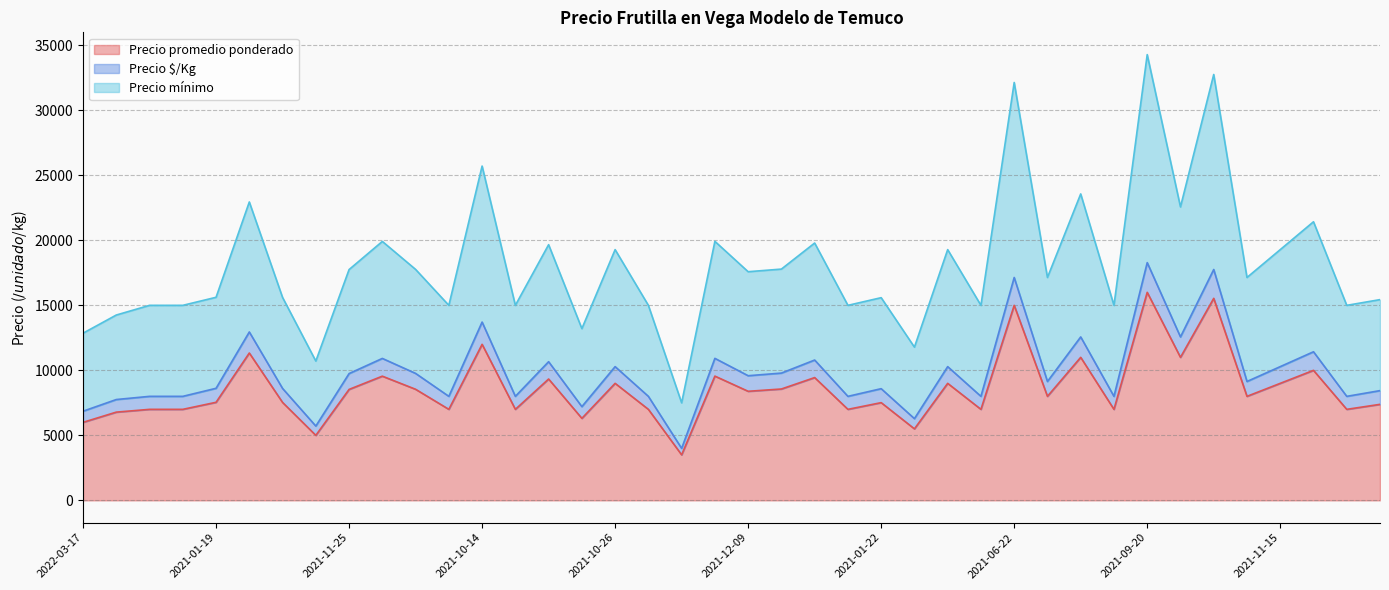

What is the minimum value for Precio promedio ponderado?

3500